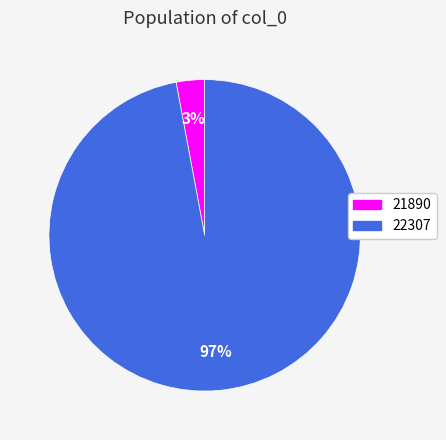

Which slice is the largest?

22307